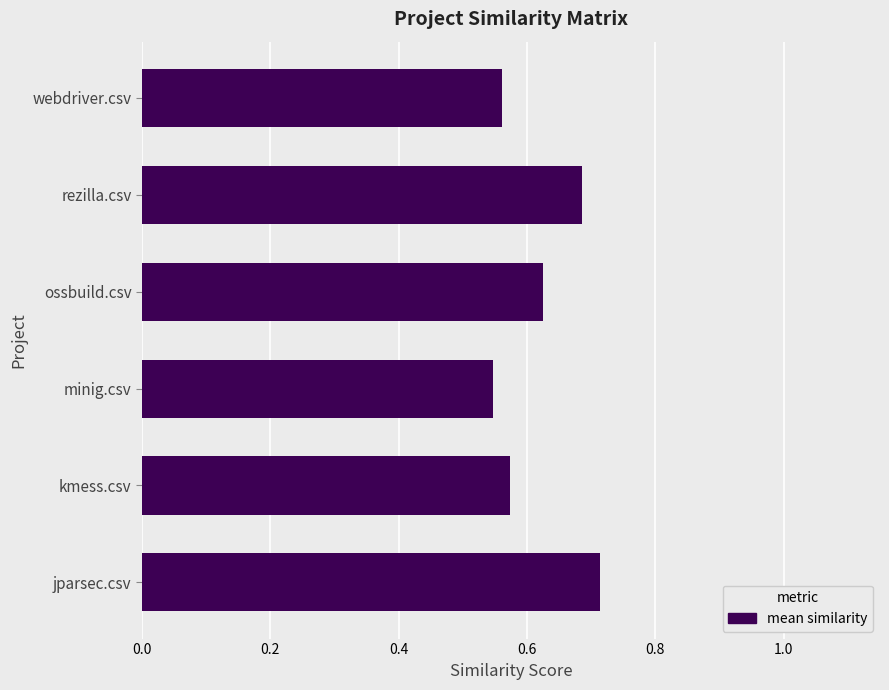

At which label is the value closest to 0?

minig.csv